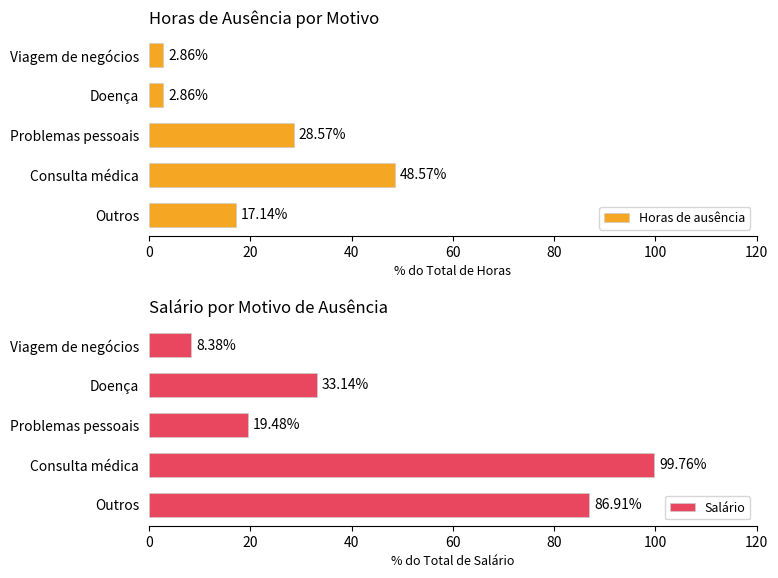

What are all the series names shown in the legend?

Horas de ausência, Salário